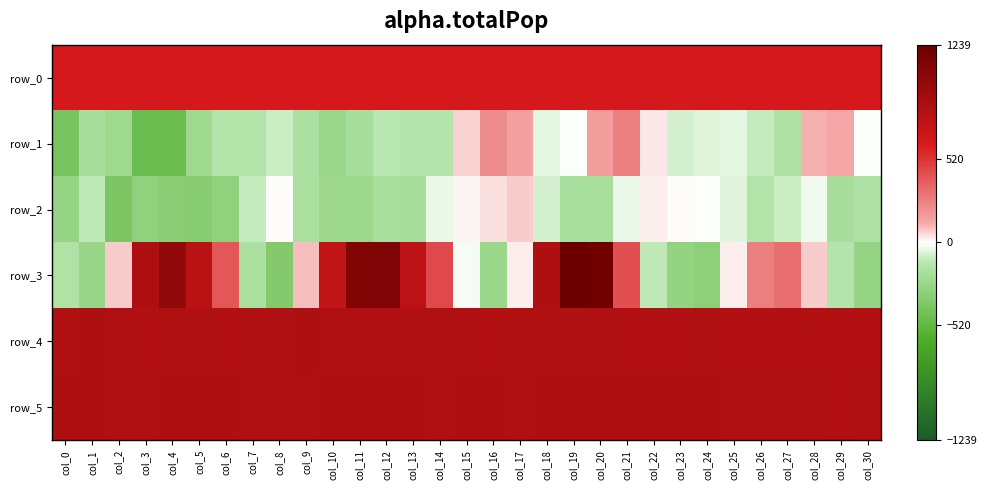

The value of row_2 at col_6 is -408.6. True or false?

False